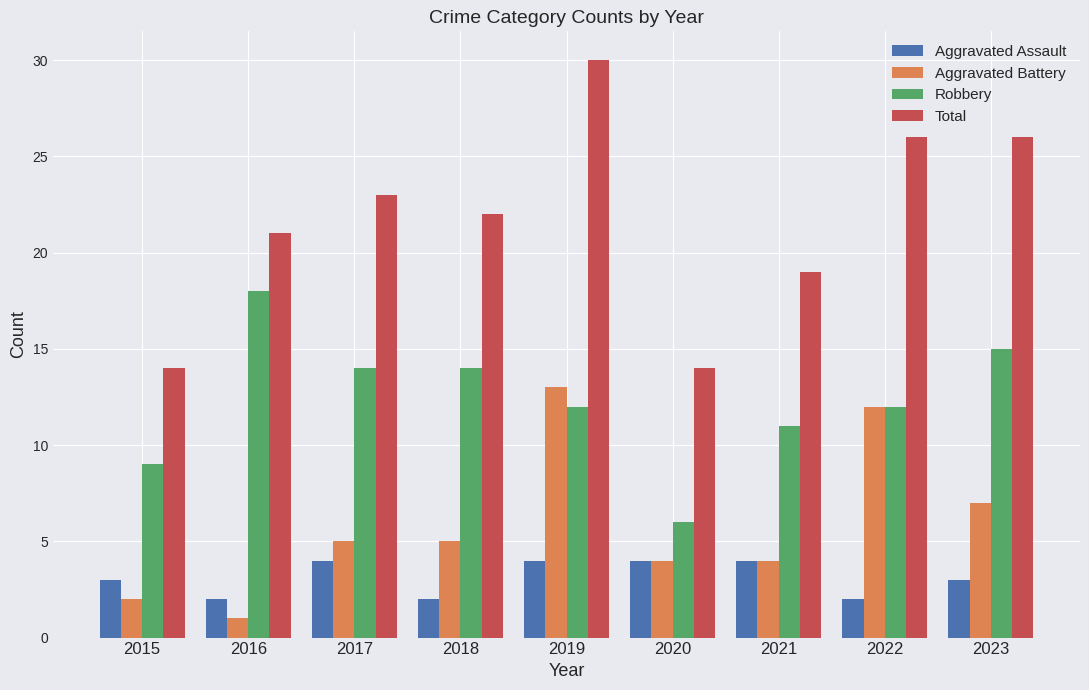

What value does the Robbery series have at 2023, to the nearest 5?

15